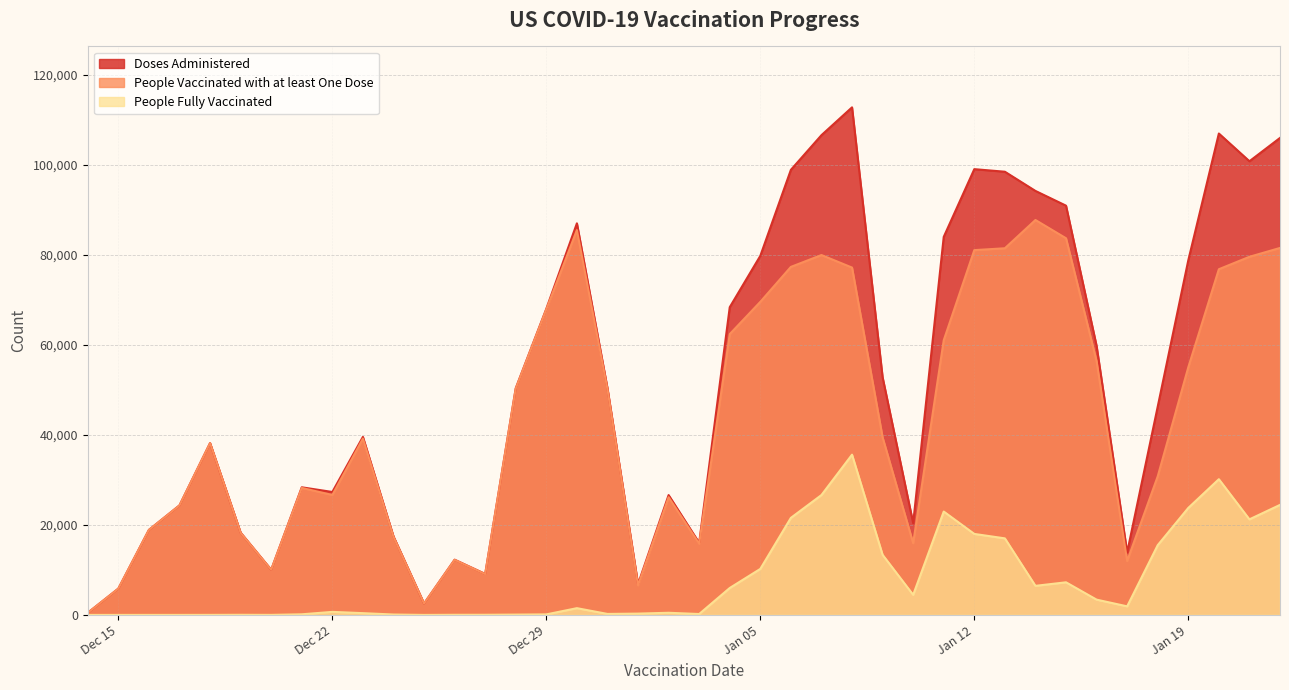

How many lines are shown in the chart?

3